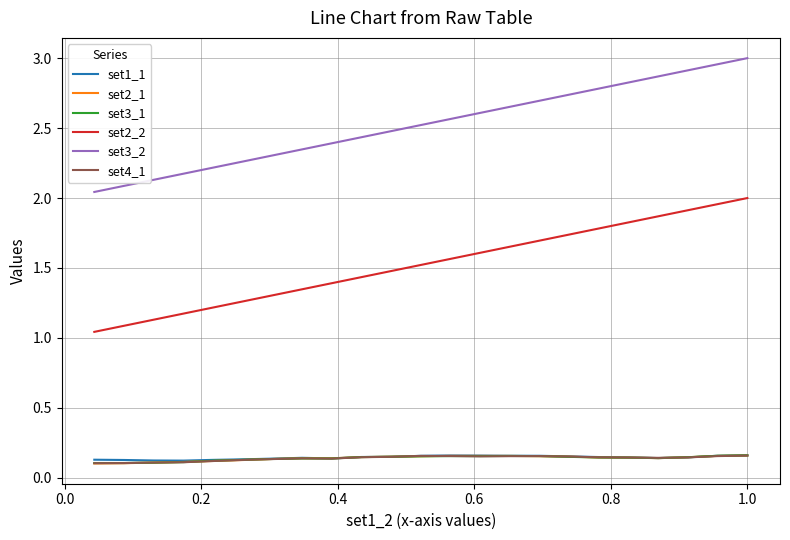

True or false: set3_2 and set3_1 intersect in this chart.

False